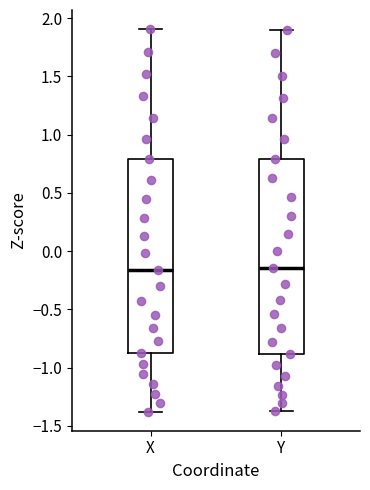

Reading left to right, read every box against the y-axis: the position of its median line, the range the box covers, and the ends of its whiskers. The values are not printed on the chart, so give them approximately, as read against the axis.

X: median -0.15, box -0.85 to 0.80, whiskers -1.40 to 1.90
Y: median -0.15, box -0.90 to 0.80, whiskers -1.35 to 1.90